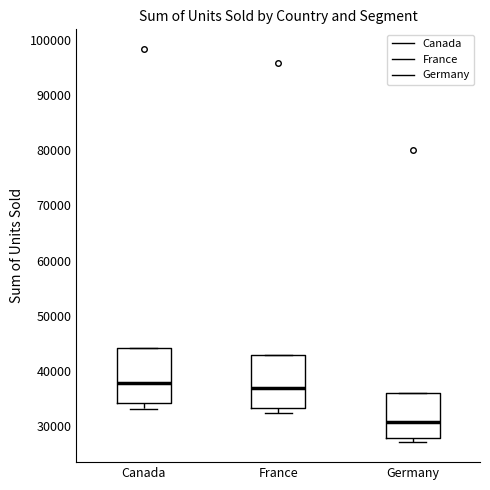

Reading left to right, read every box against the y-axis: the position of its median line, the range the box covers, and the ends of its whiskers. The values are not printed on the chart, so give them approximately, as read against the axis.

Canada: median 38000, box 34000 to 44000, whiskers 33000 to 44000
France: median 37000, box 33000 to 43000, whiskers 32000 to 43000
Germany: median 31000, box 28000 to 36000, whiskers 27000 to 36000